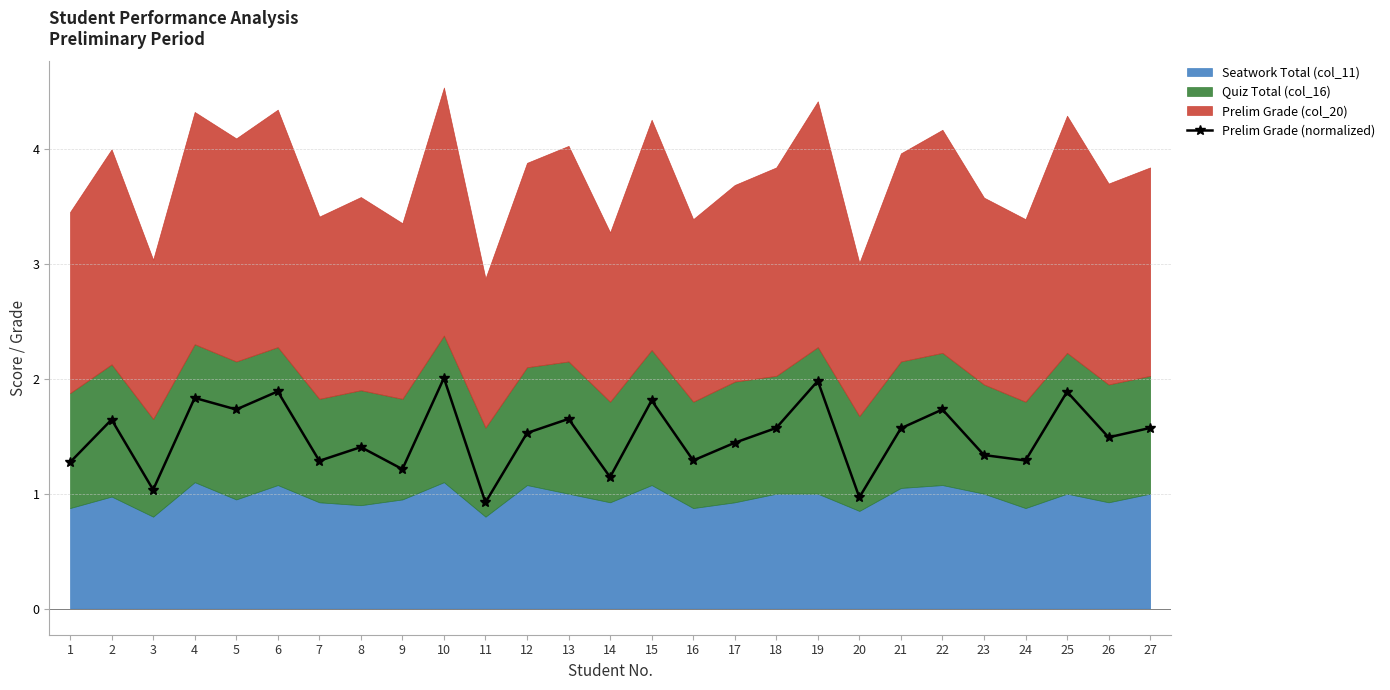

Which category has the lowest value across all series?

11